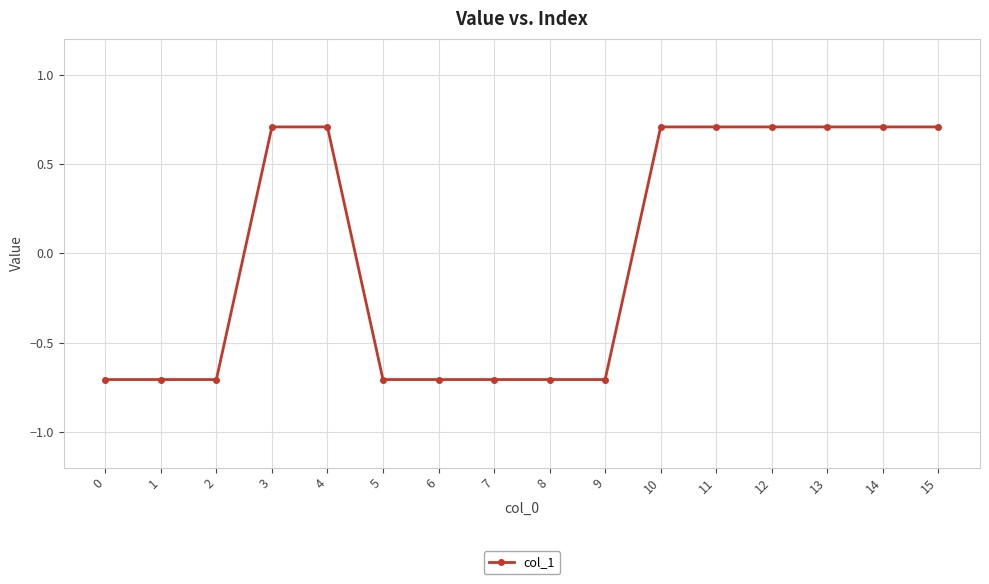

What is the smallest value displayed?

-0.7